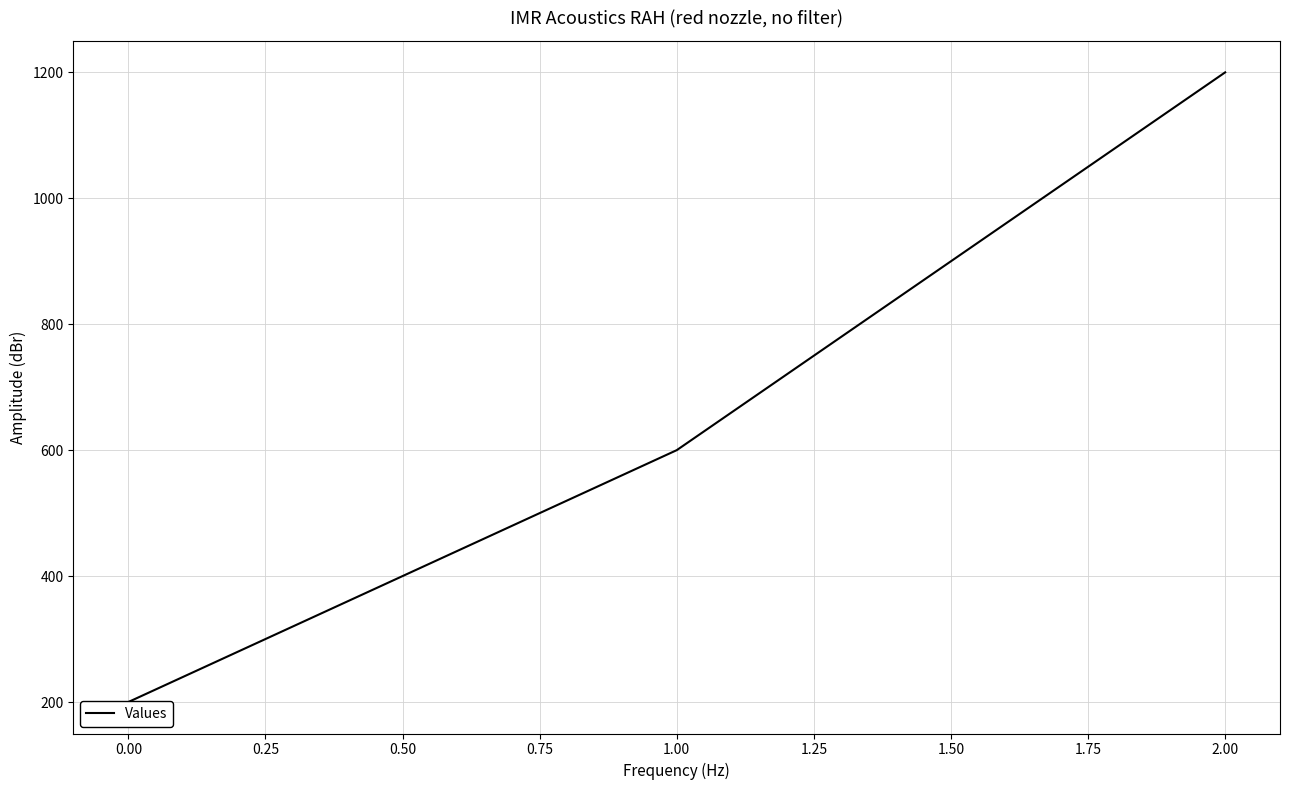

How many data points are above 600?

1